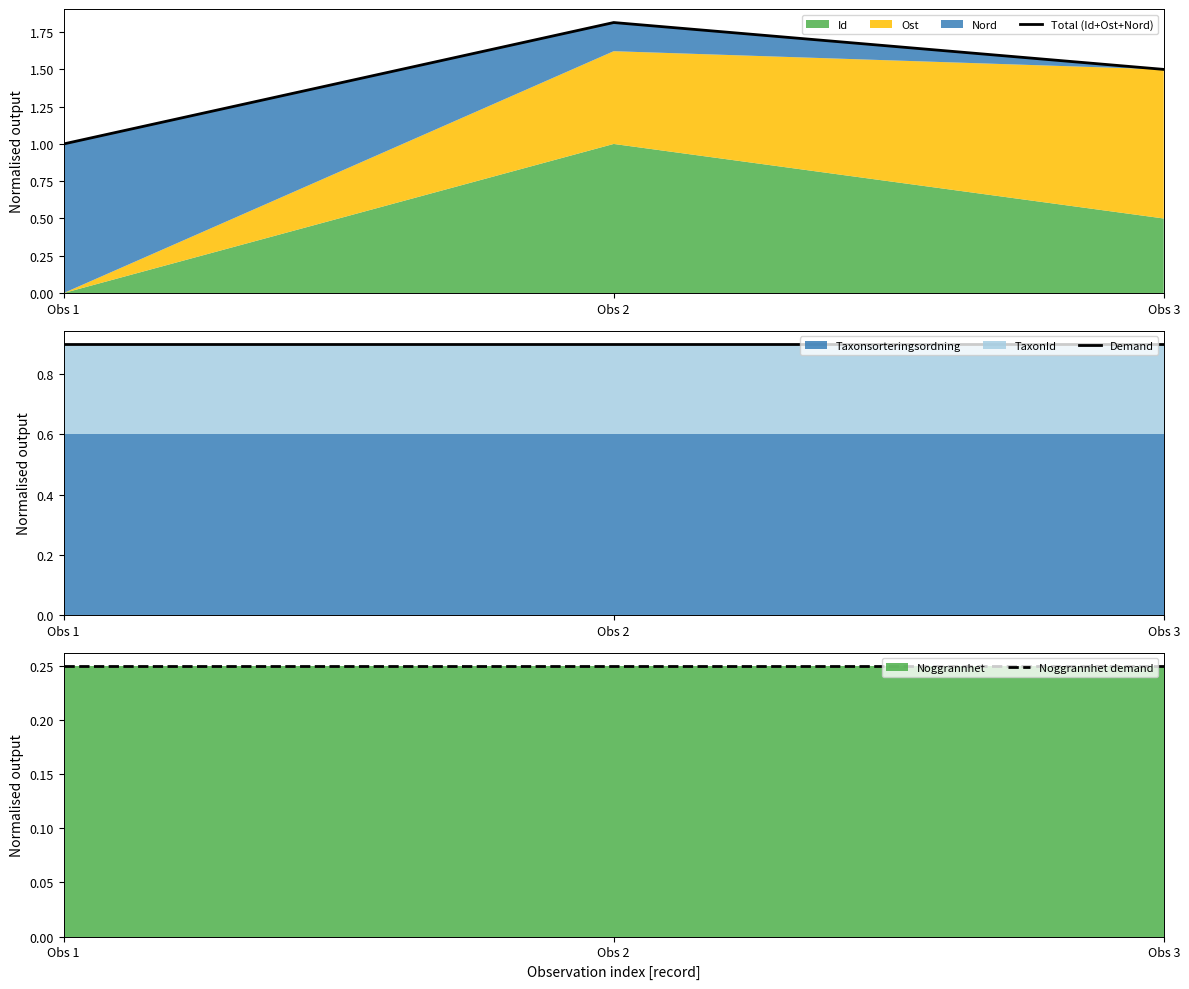

What is the total value across all series at Obs 3?

2.6